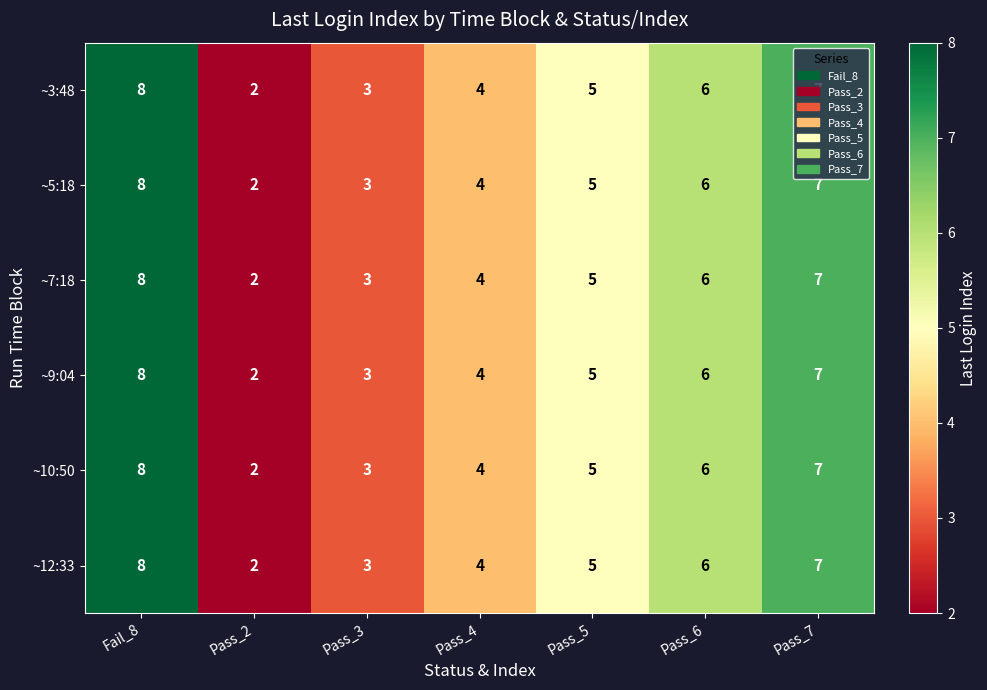

What is the approximate value of ~7:18 at Pass_5?

5